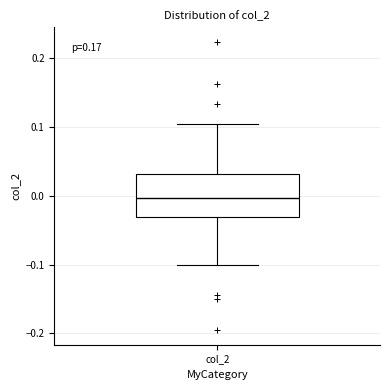

Read this box plot against the y-axis: the position of the median line, the range covered by the box, and the ends of both whiskers. The values are not printed on the chart, so give them approximately, as read against the axis.

median 0.00, box -0.03 to 0.03, whiskers -0.10 to 0.10